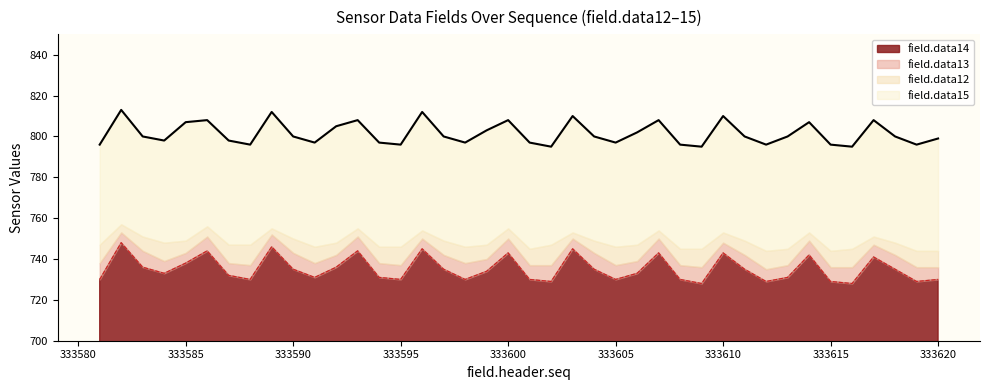

True or false: data13 has a value of 1100 at 333587.

False